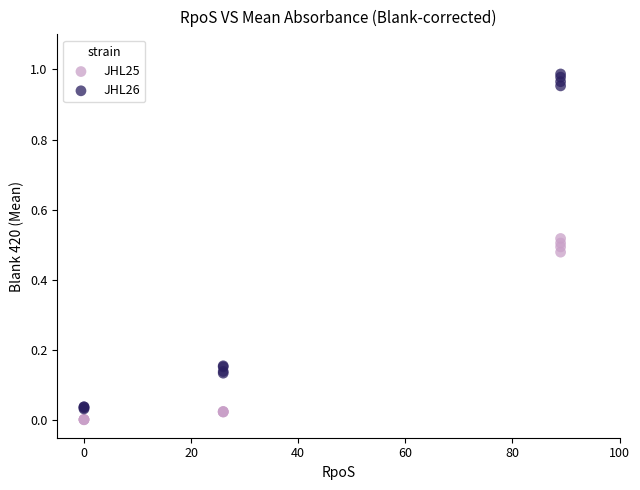

Which series contains the lowest Y value?

JHL25